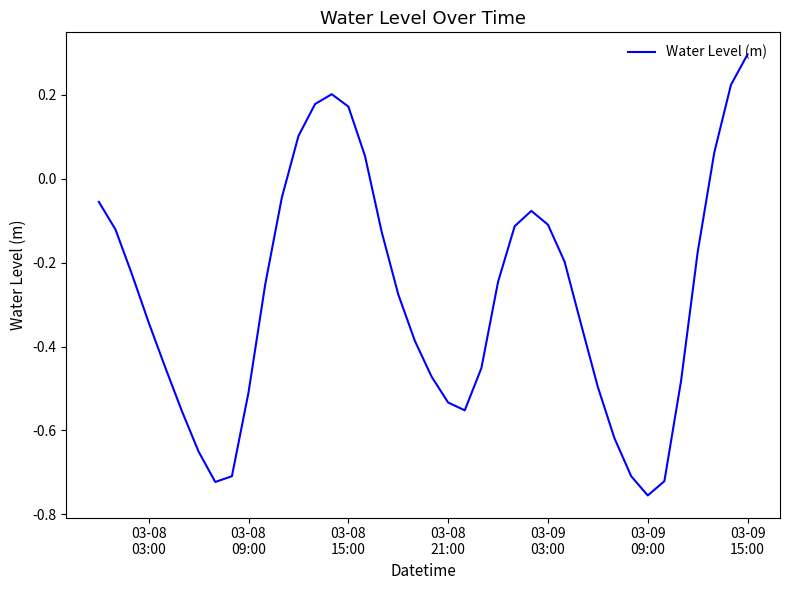

What is the maximum value shown in the chart?

0.3